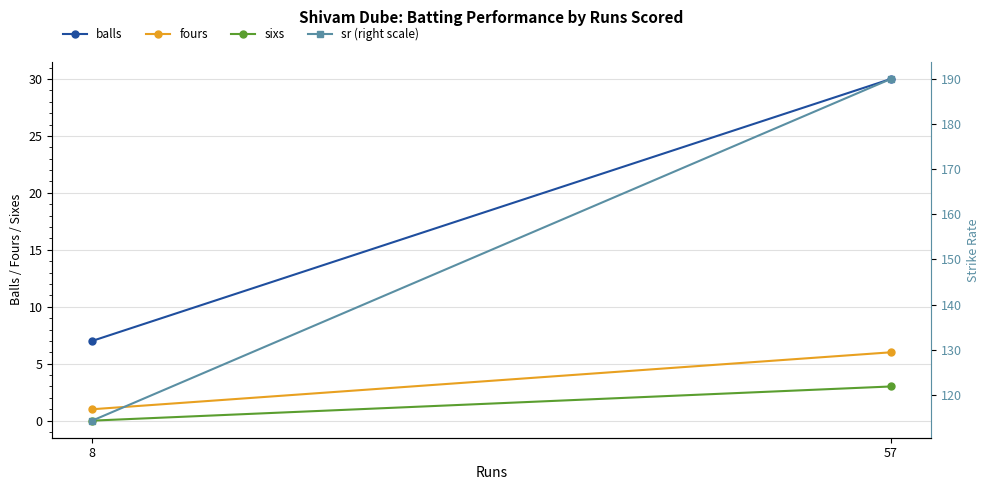

Which series has the largest range (max minus min)?

sr (right scale)